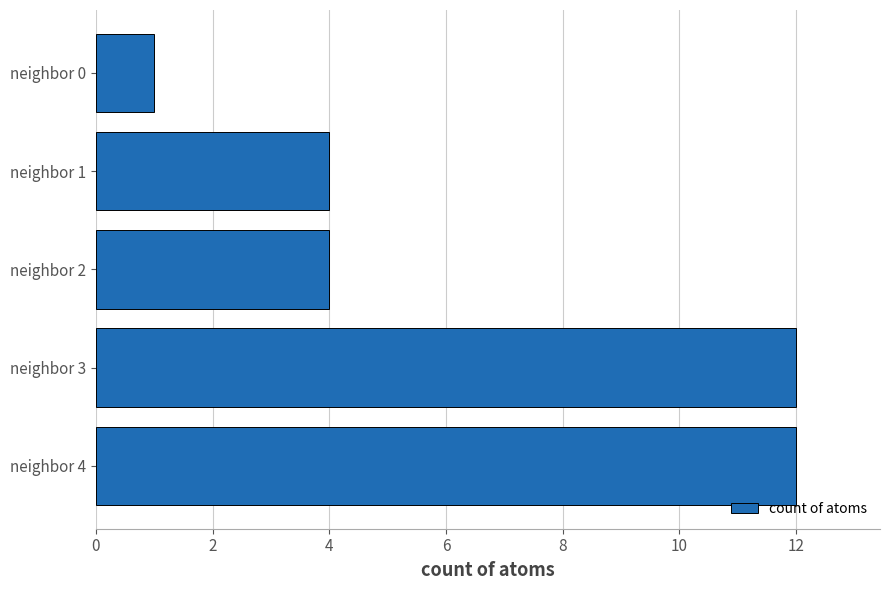

What is the smallest value displayed?

1